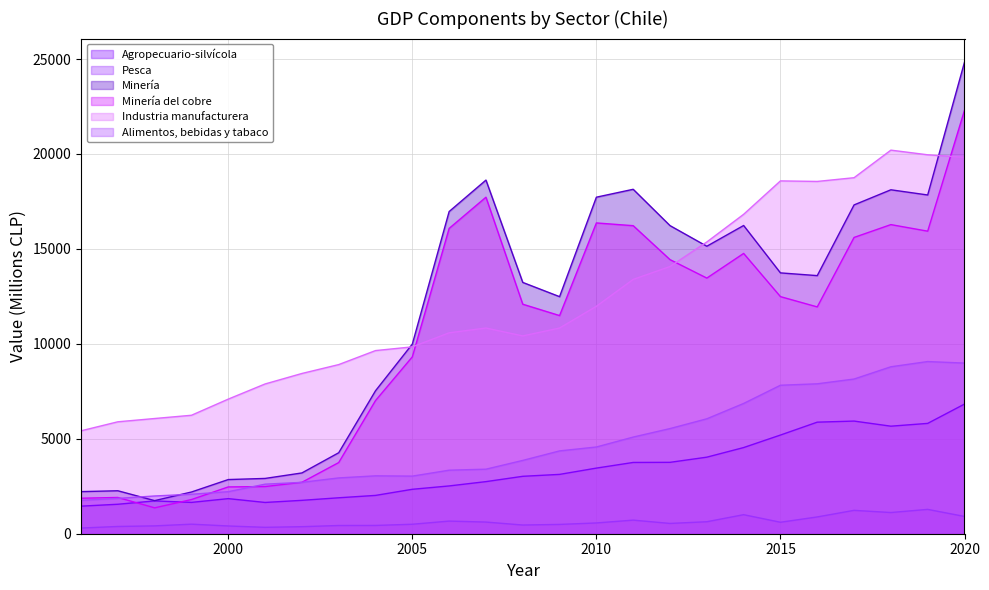

How many data points in Pesca are less than 542?

12